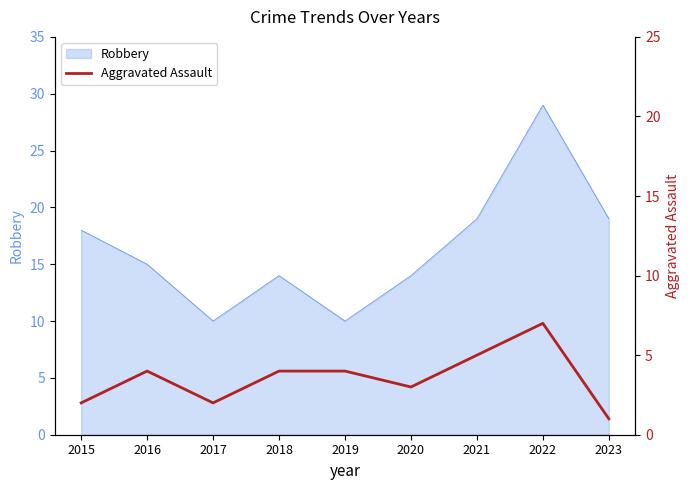

Is it true that Robbery equals 12 at 2015?

False